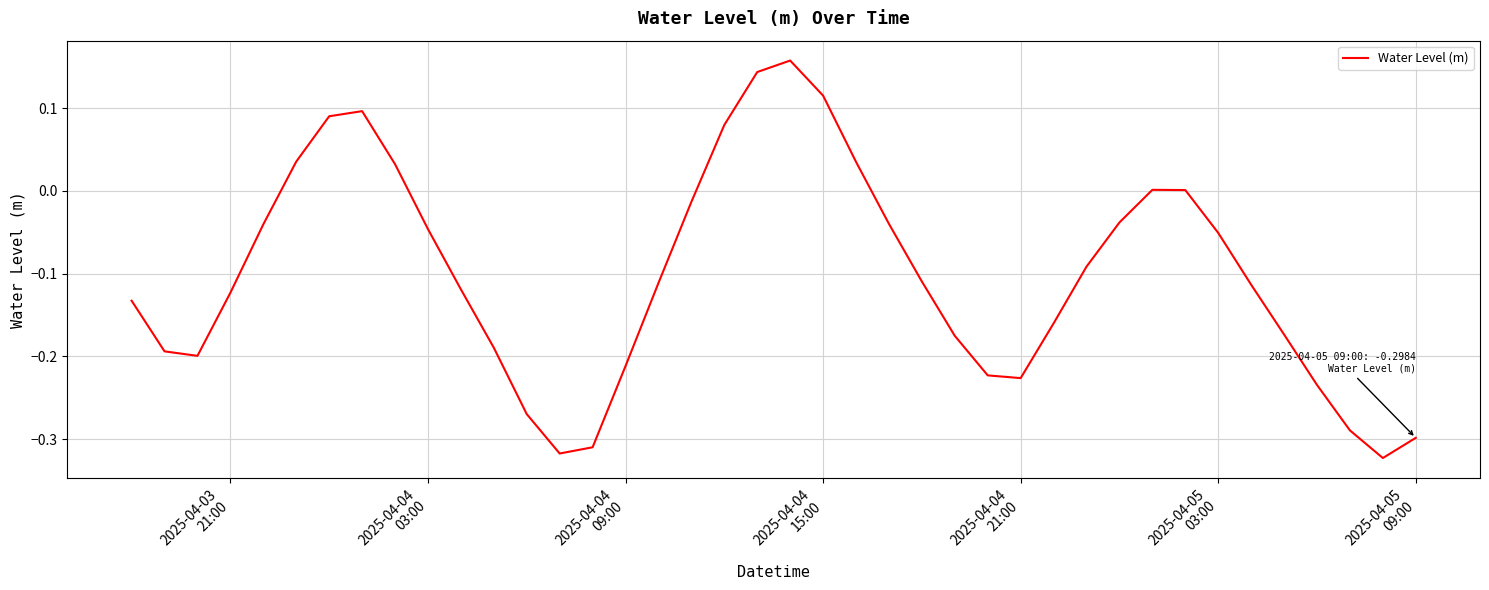

Does the chart have visible grid lines?

Yes